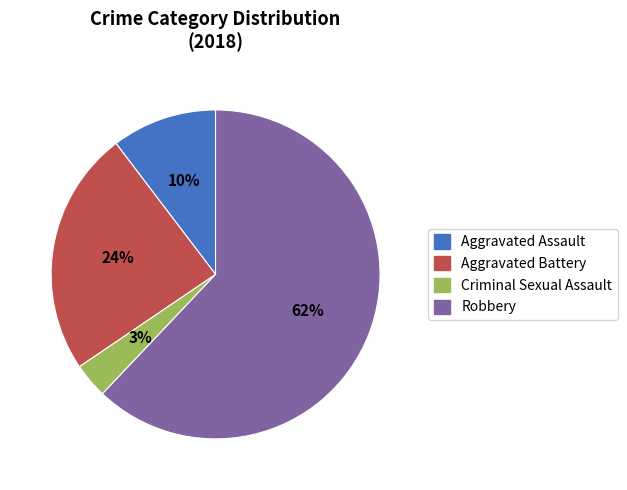

True or false: Criminal Sexual Assault accounts for 11% of the total.

False